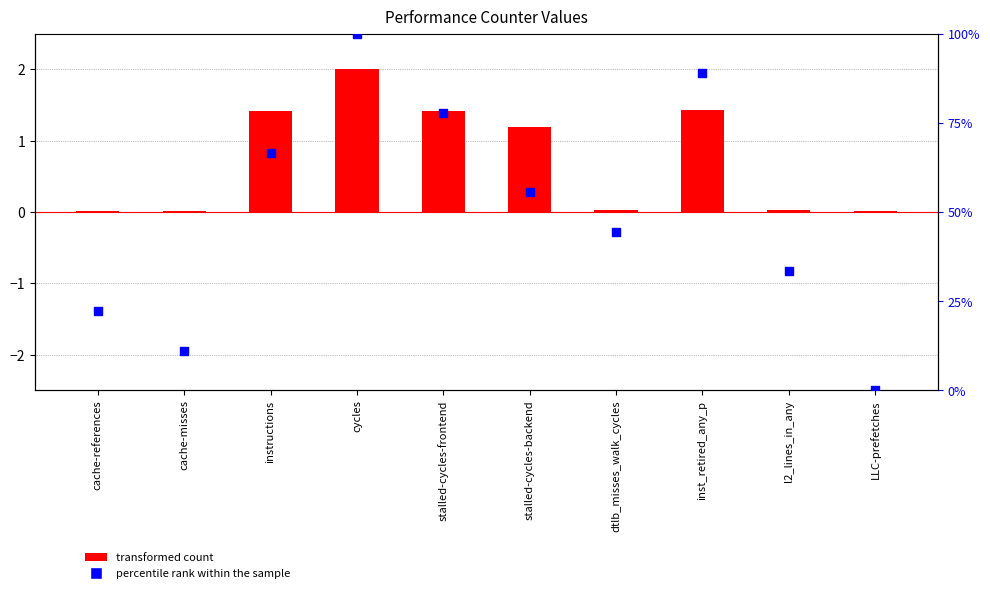

Which series contains the highest Y value?

percentile rank within the sample